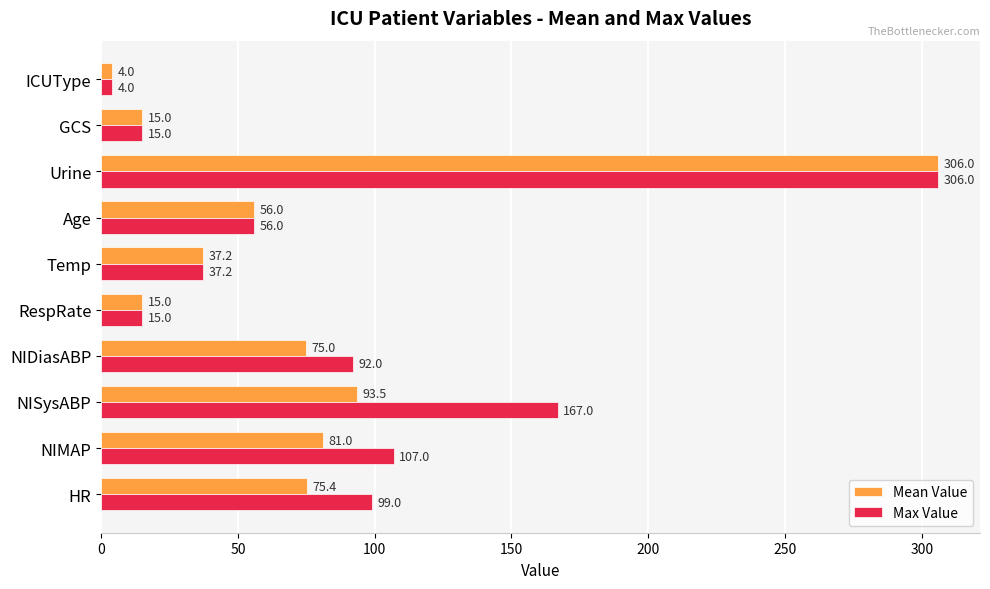

At which label is Max Value closest to 155?

NISysABP